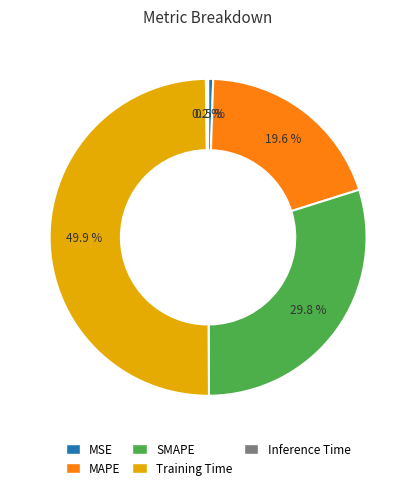

Which slice is the largest?

Training Time